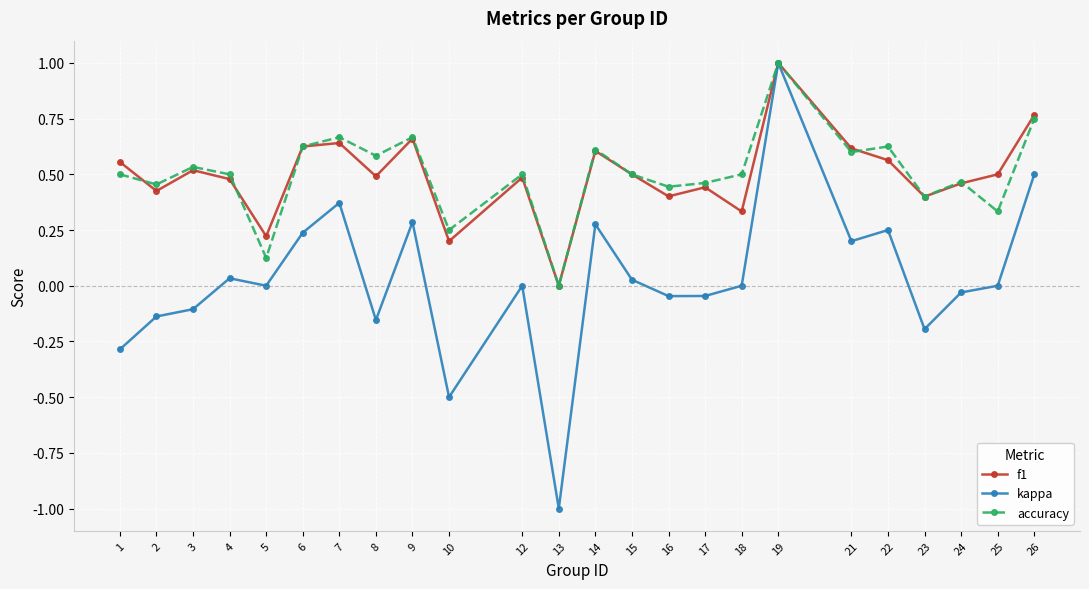

What is the maximum value for f1?

1.0